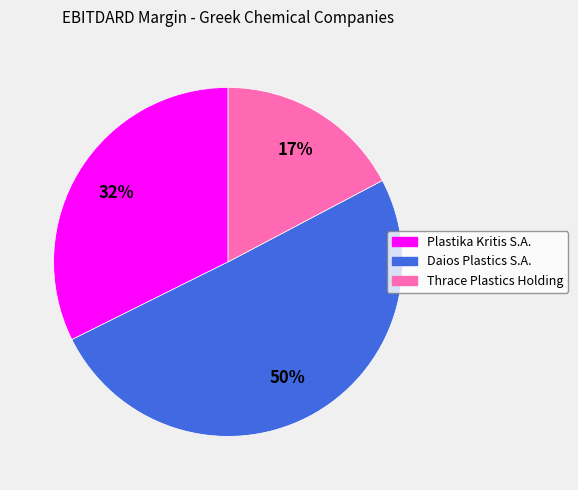

What percentage is the Thrace Plastics Holding slice, to the nearest percent?

17%